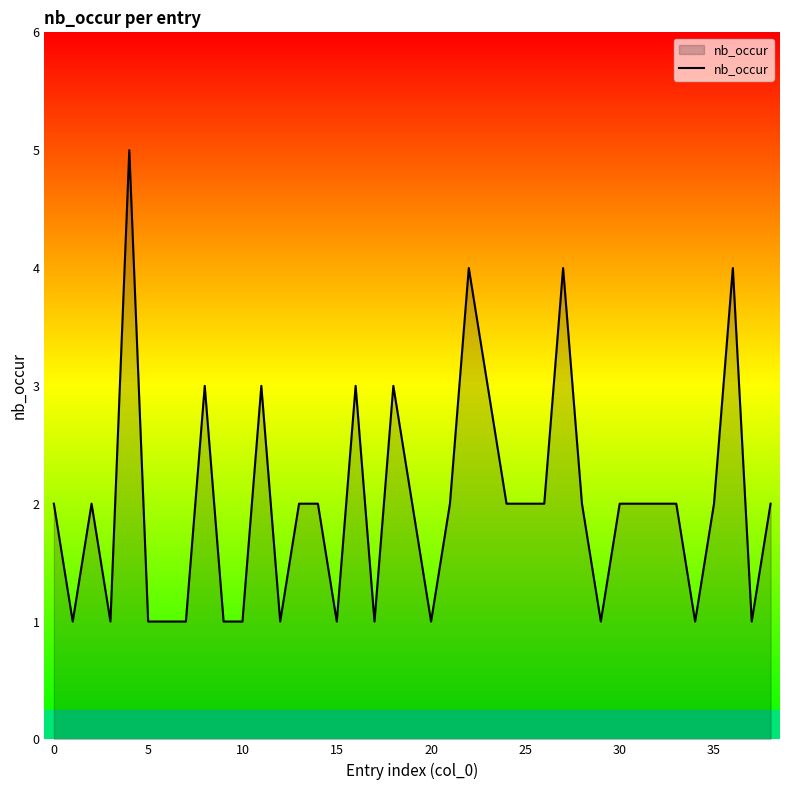

What is the maximum value shown in the chart?

5